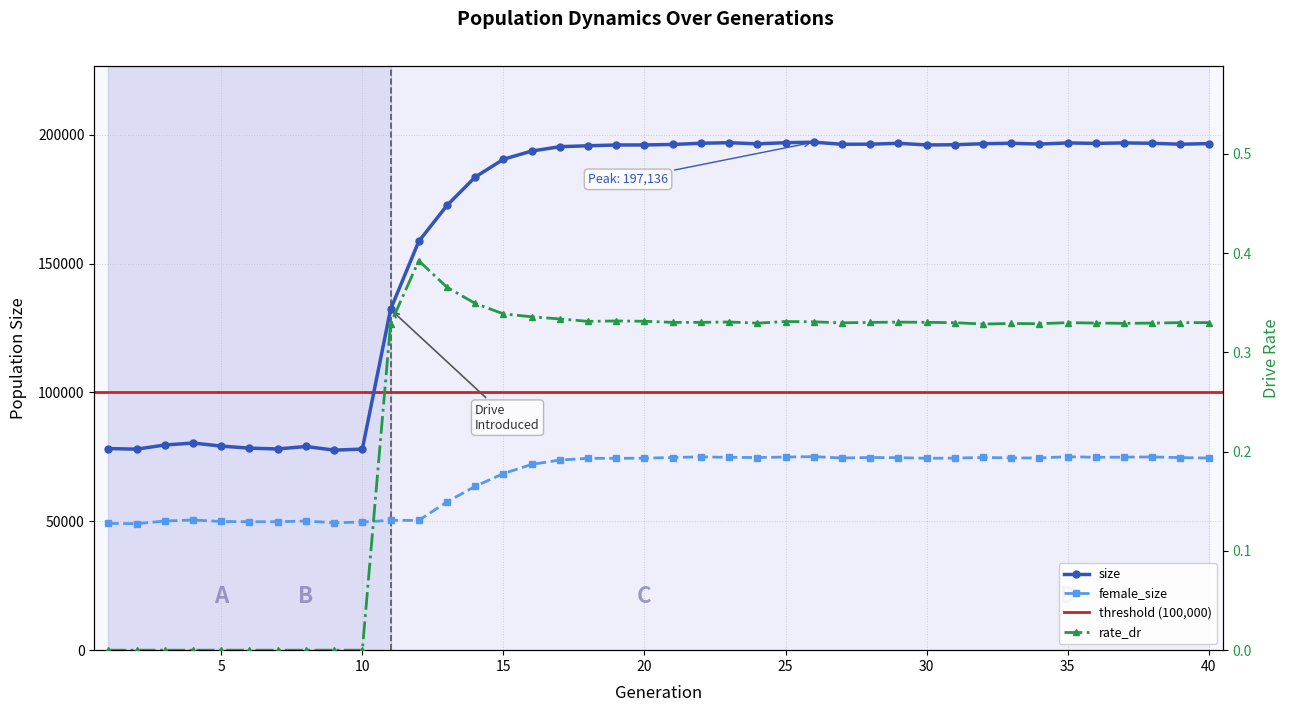

What is the difference between the second highest and minimum values in the size series?

119303.0